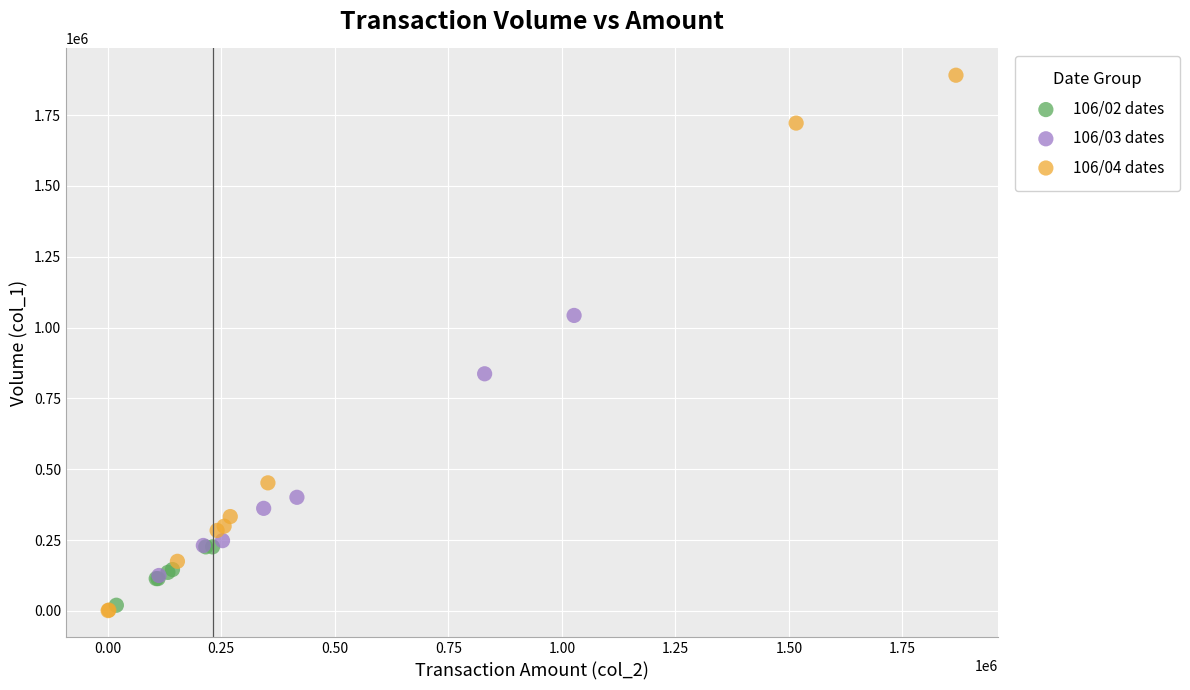

What are all the series names shown in the legend?

106/02 dates, 106/03 dates, 106/04 dates